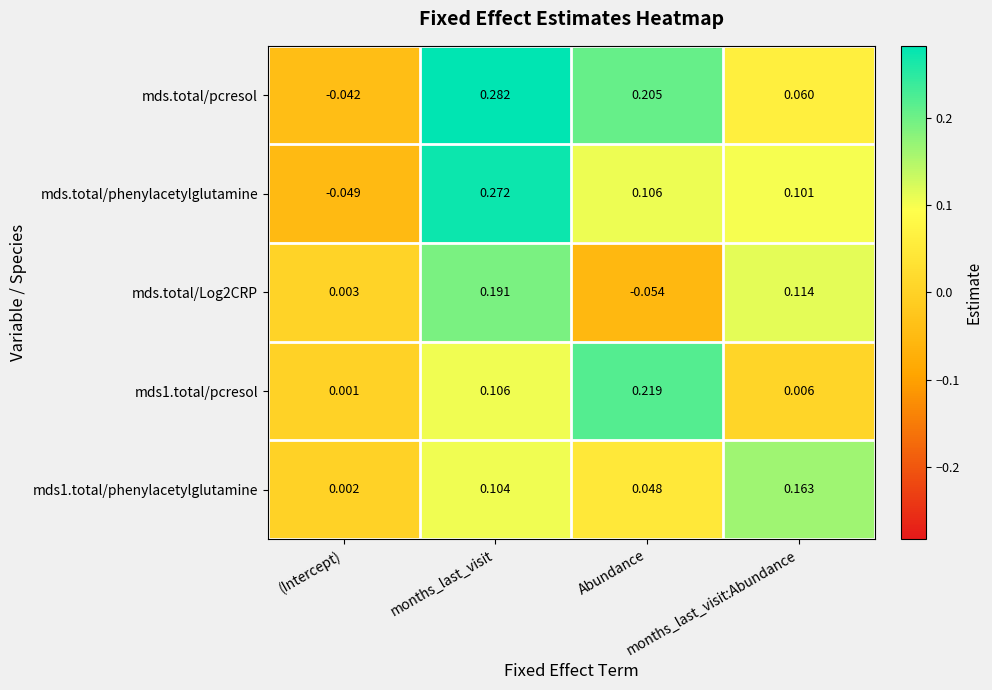

How many data points in mds.total/Log2CRP are less than 0?

1